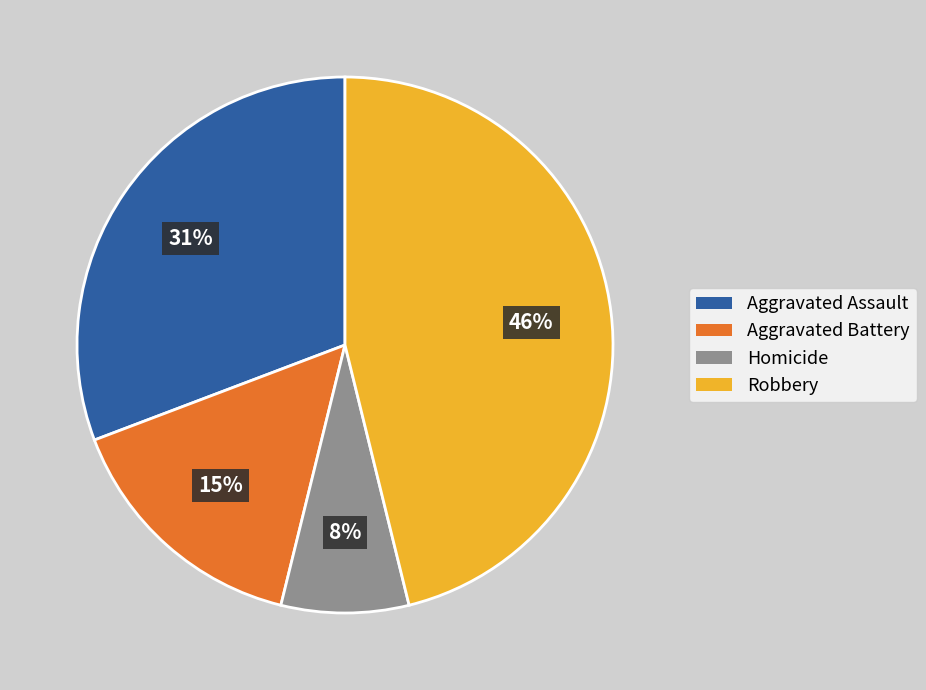

To the nearest percent, what percentage of the pie is Robbery?

46%